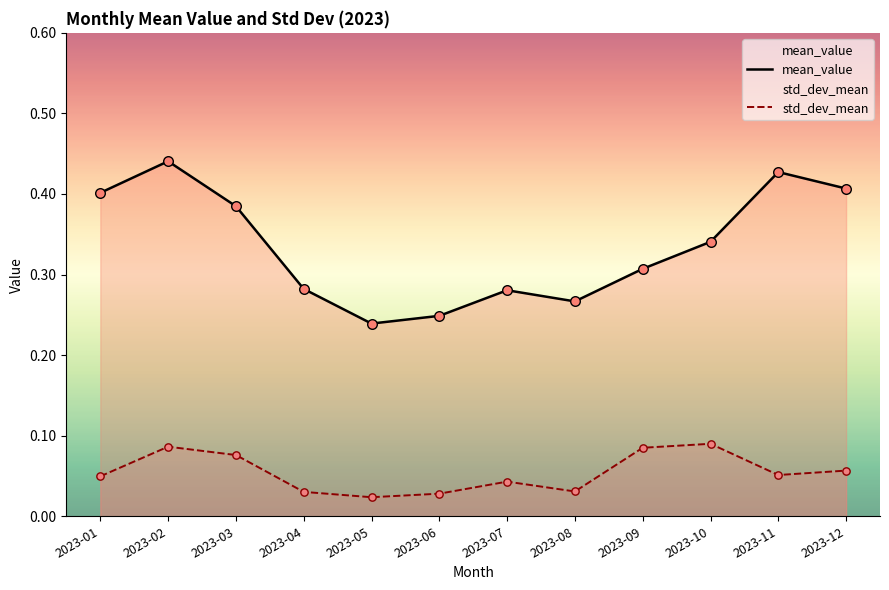

At how many categories does at least one series exceed 0?

12